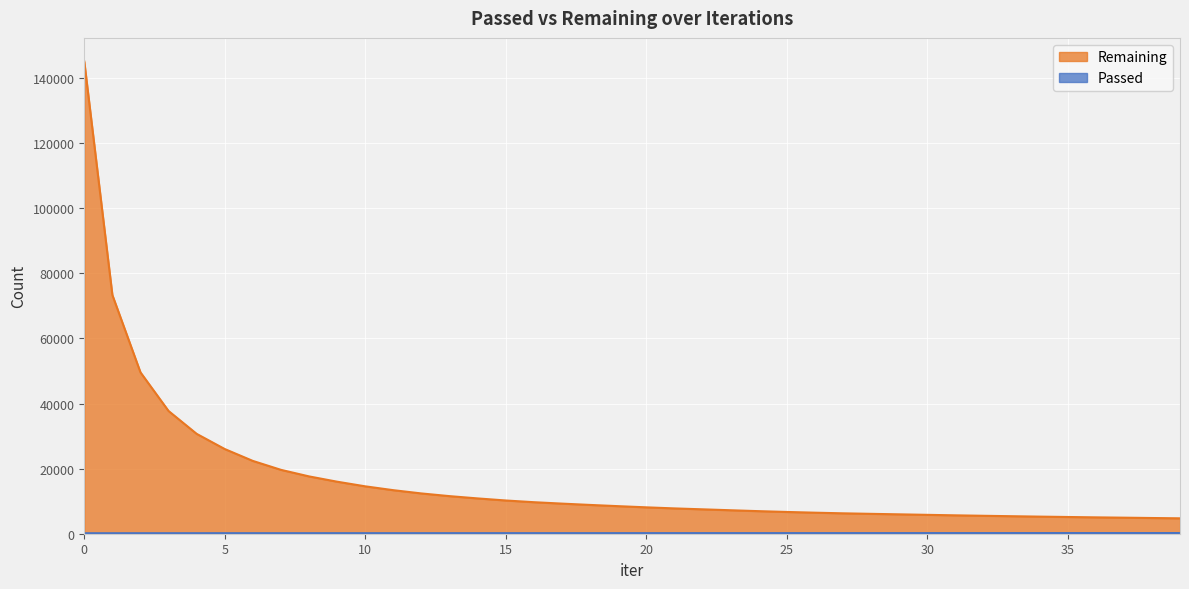

True or false: Passed and Remaining cross at least once.

False